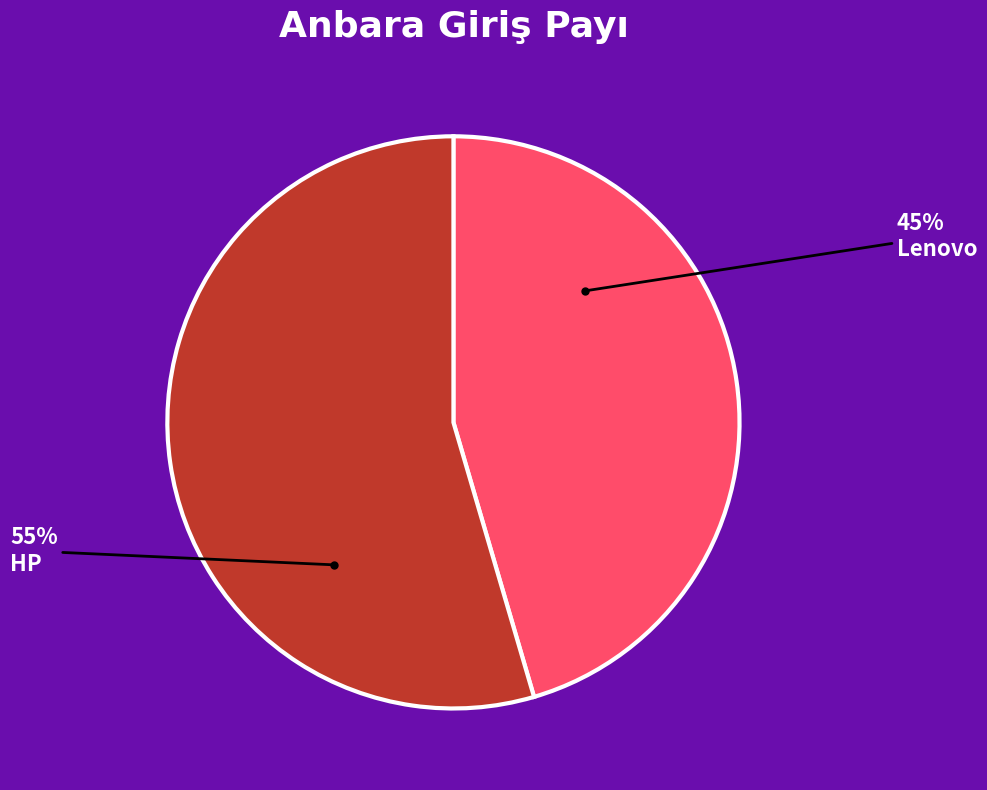

How many slices are in this pie chart?

2